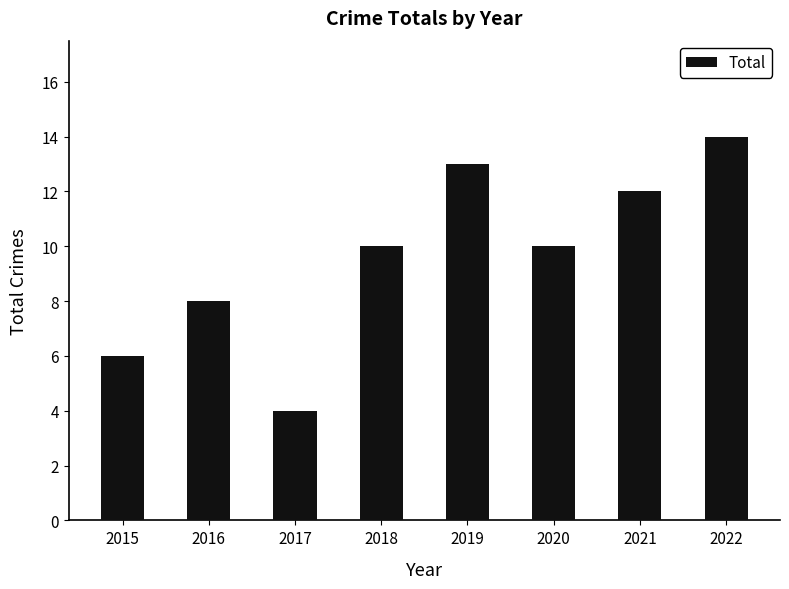

Reading left to right, list all the values displayed in this chart.

6	8	4	10	13	10	12	14